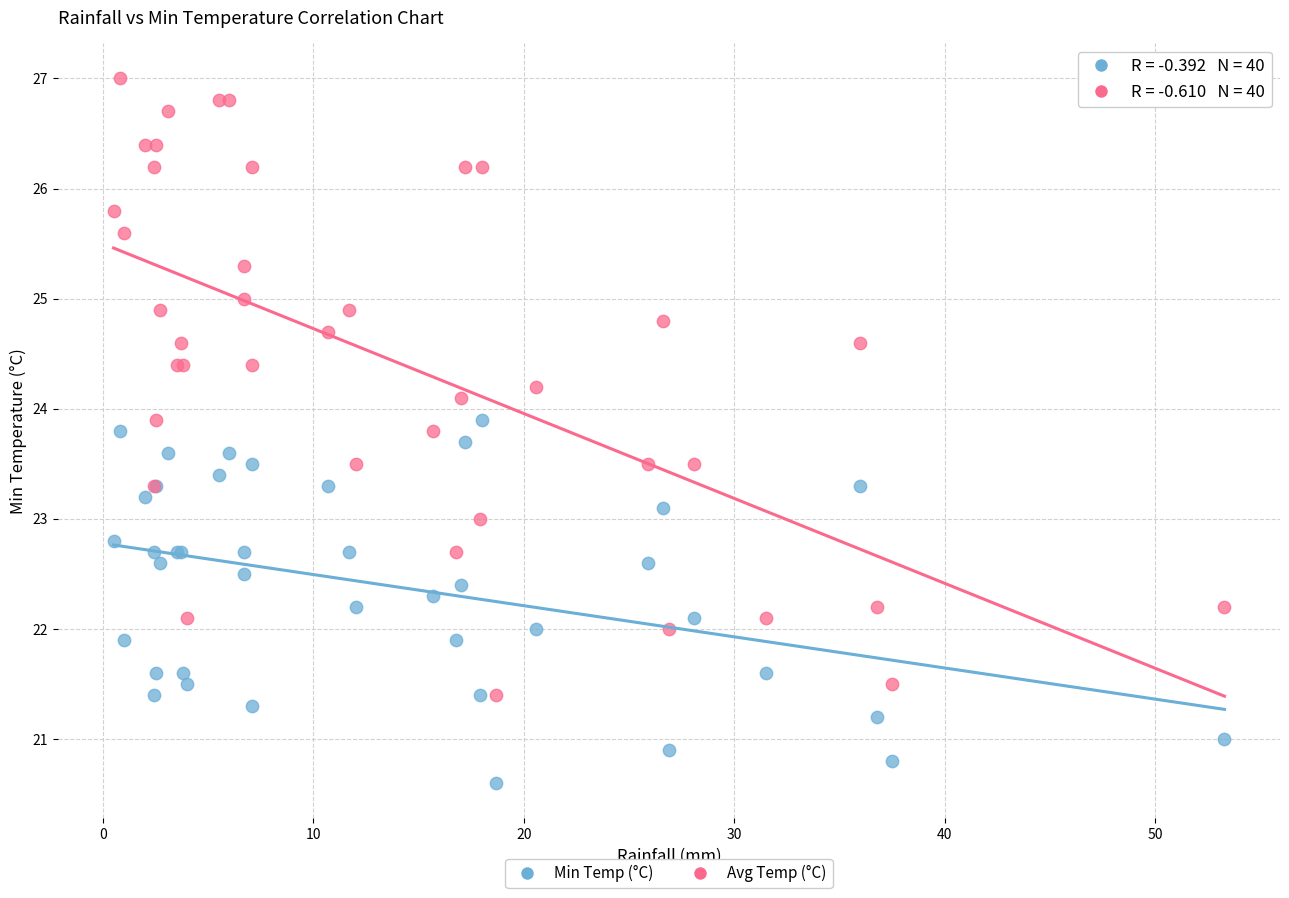

Which series contains the highest Y value?

Avg Temp (°C)